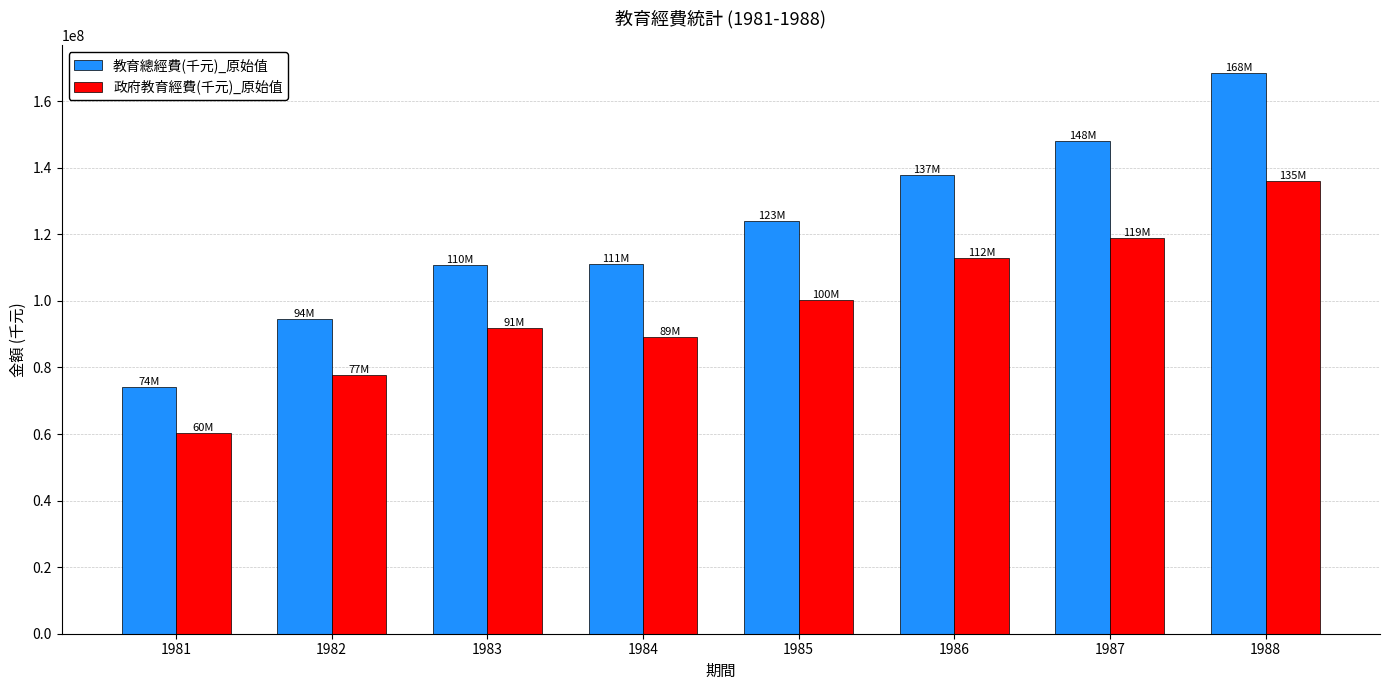

List the series in order of their peak value, lowest first.

政府教育經費(千元)_原始值, 教育總經費(千元)_原始值